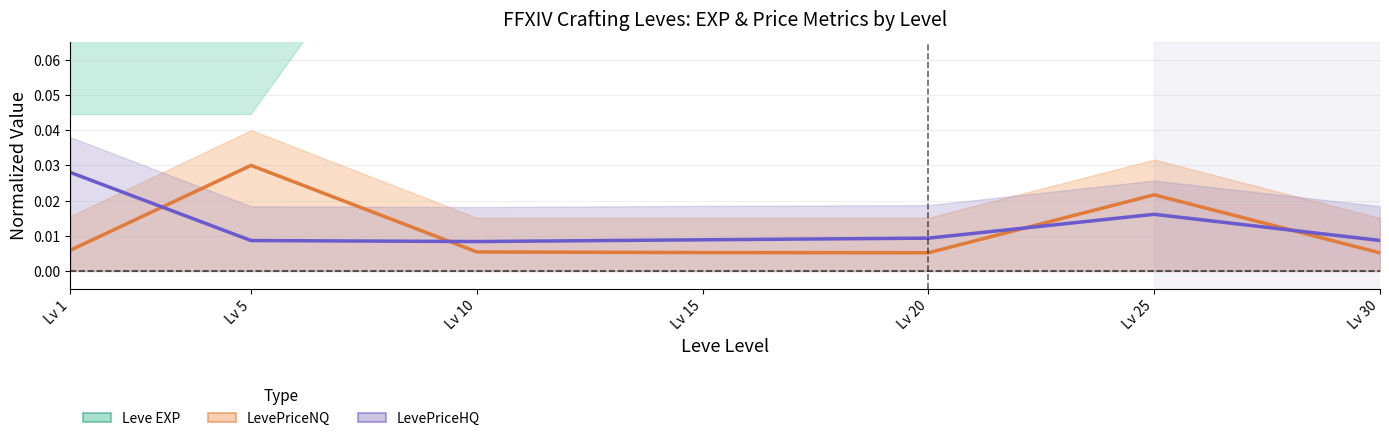

Which series has the largest total across all categories?

Leve EXP (normalized)